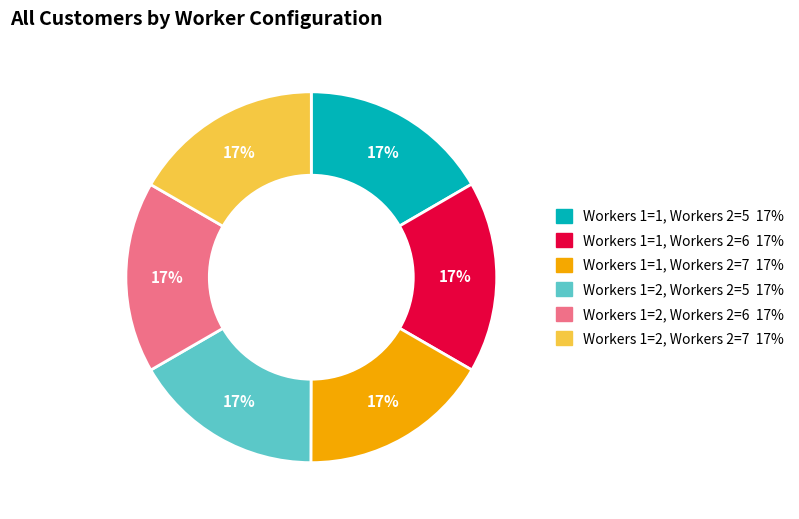

To the nearest percent, what portion does Workers 1=2, Workers 2=5 represent?

17%